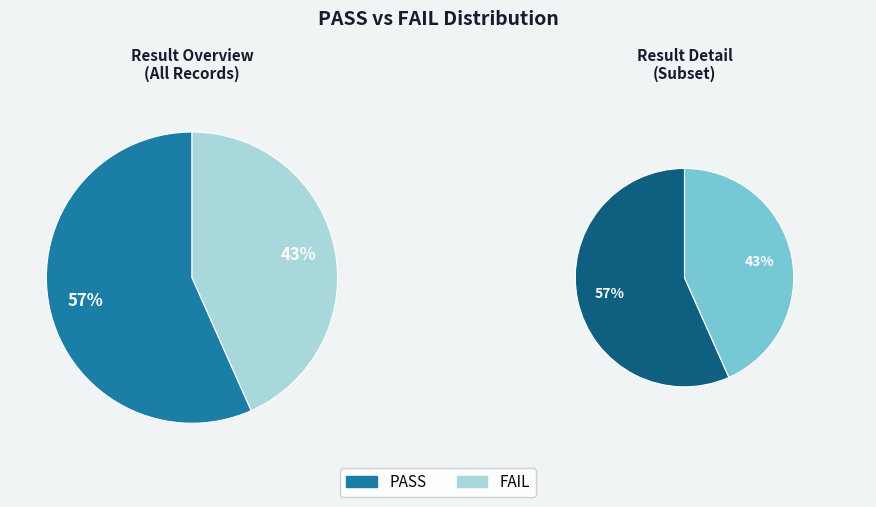

How many slices are in this pie chart?

2